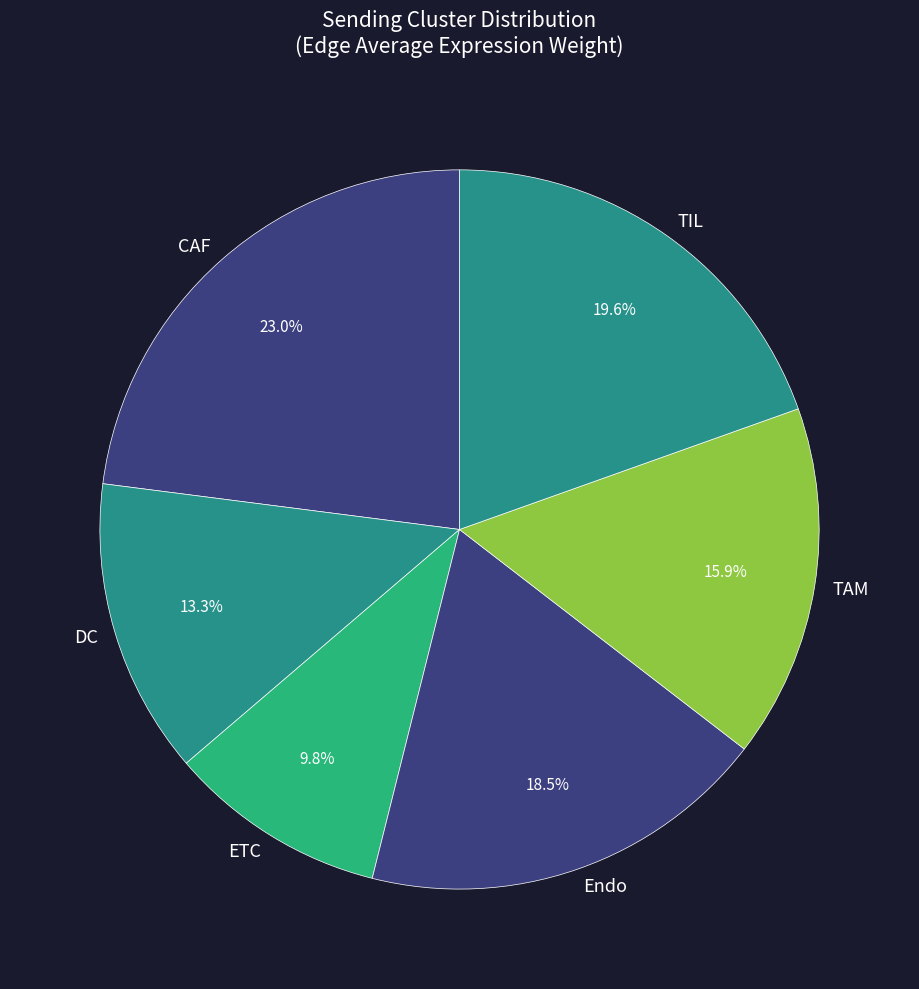

Does CAF account for over 50% of the chart?

No